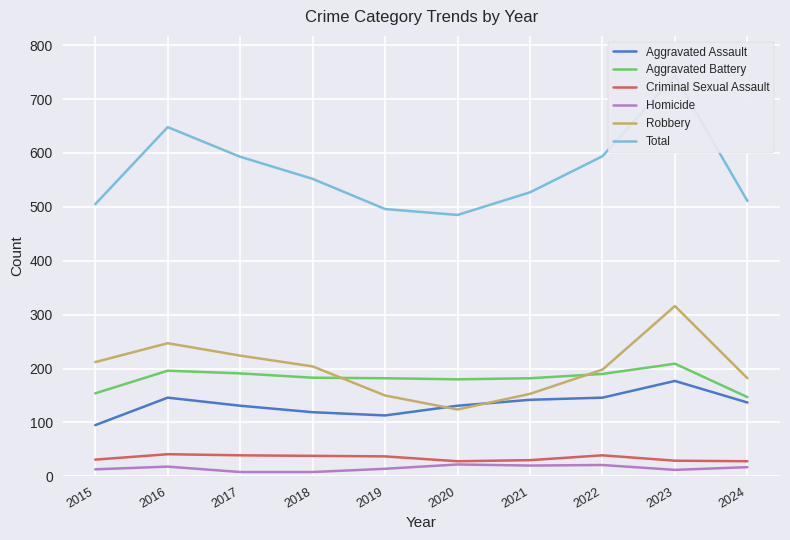

True or false: Criminal Sexual Assault and Homicide cross at least once.

False